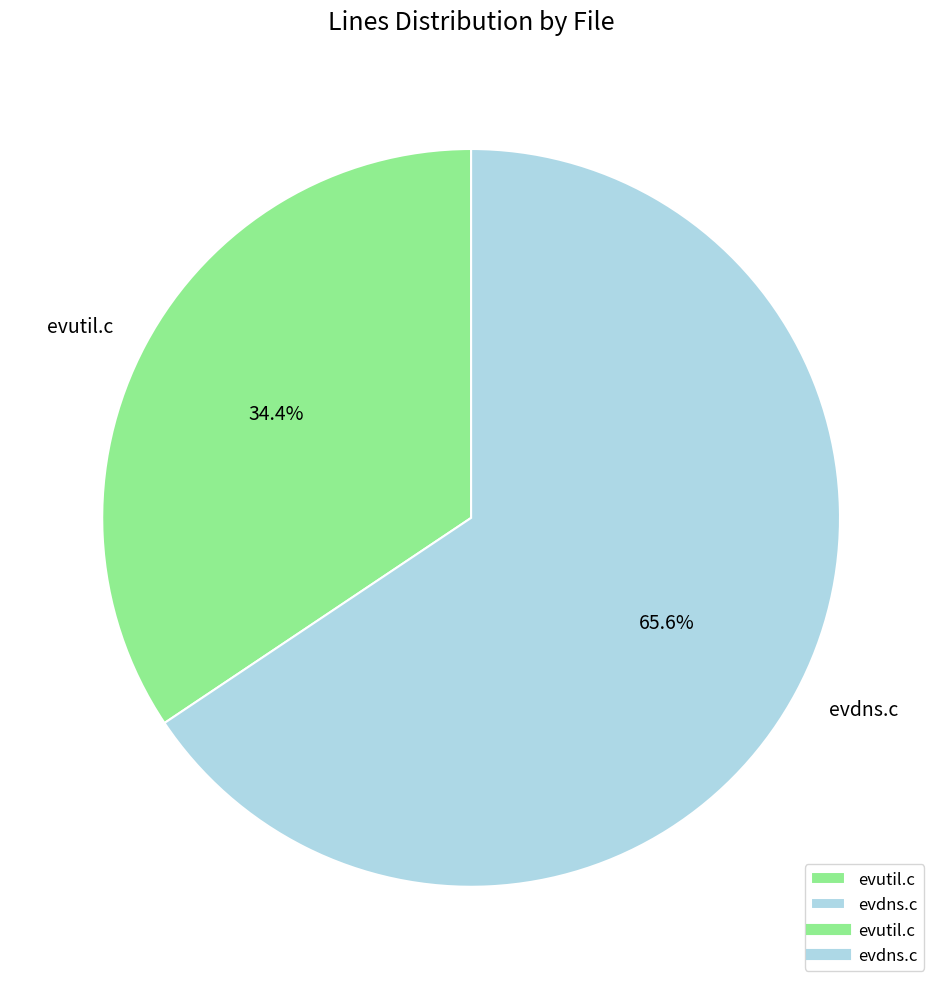

The evdns.c slice represents 71% of the pie. True or false?

False